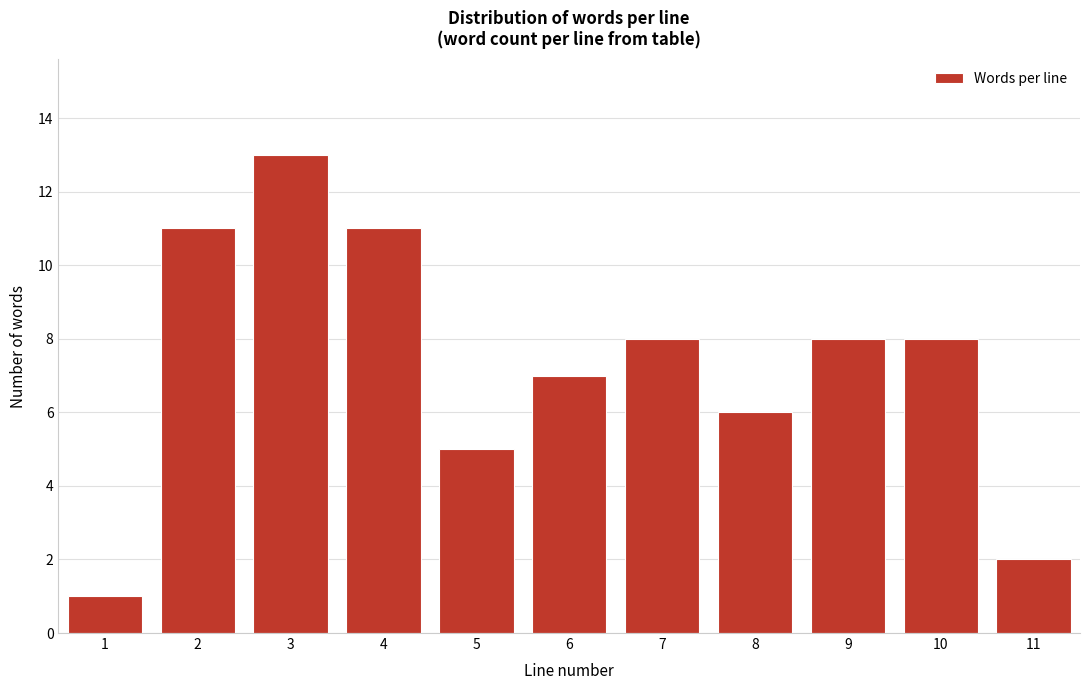

Reading left to right, extract all data points from this chart.

1	11	13	11	5	7	8	6	8	8	2